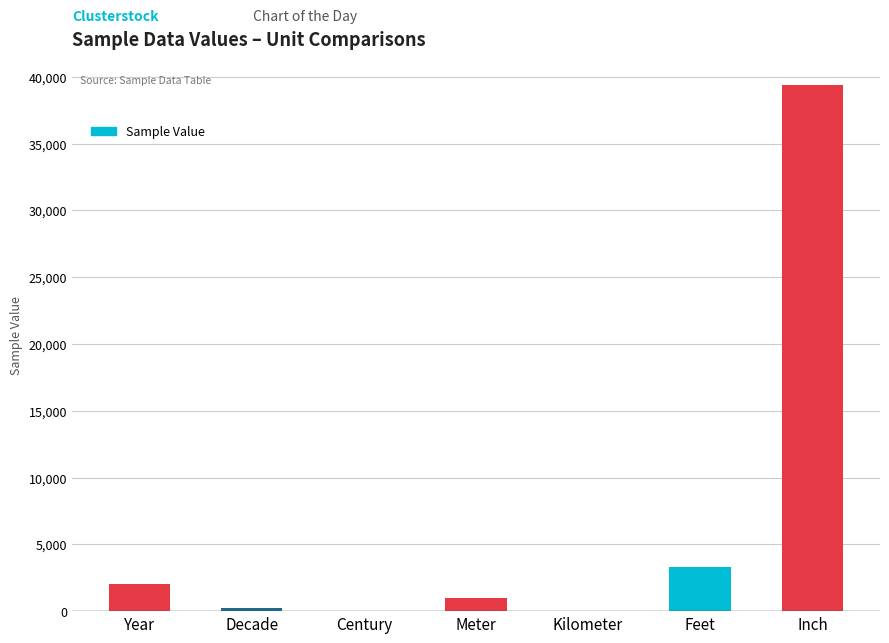

Is it true that the value at Meter is 1000.0?

True